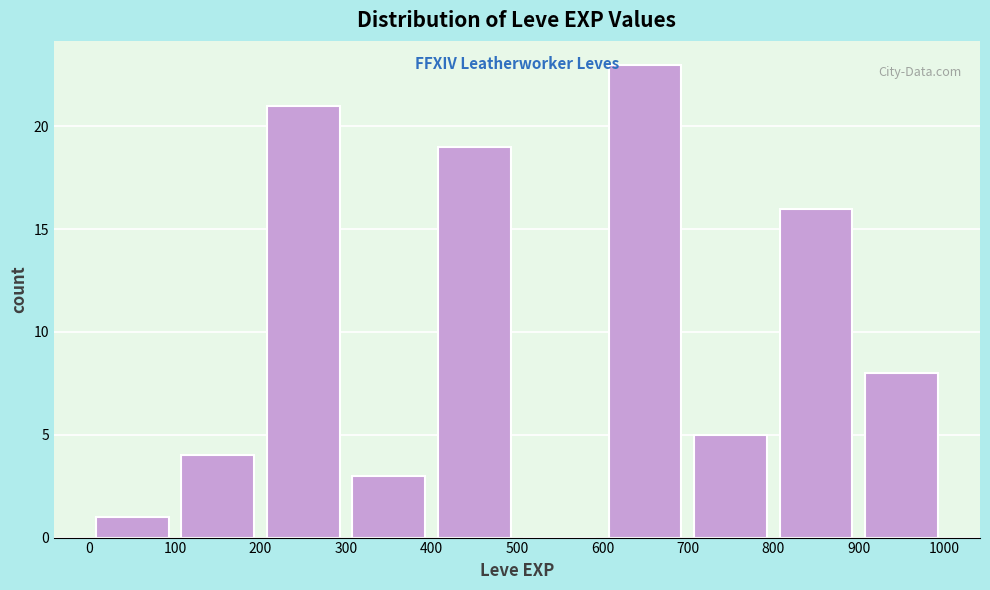

Over which range of the x-axis is the bar tallest?

600 to 700